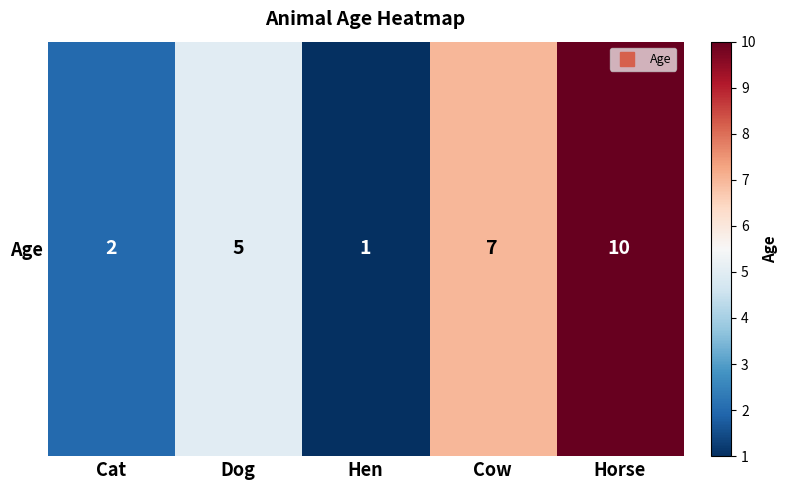

What is the sum of the values at Cow and Cat?

9